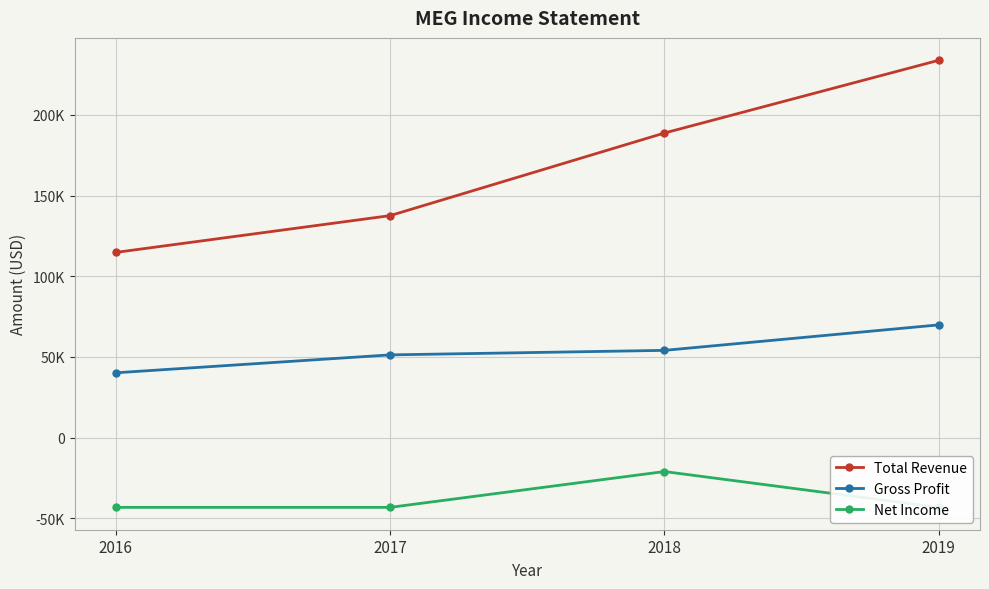

What is the value of the Net Income point at the 3rd from the left?

-21000